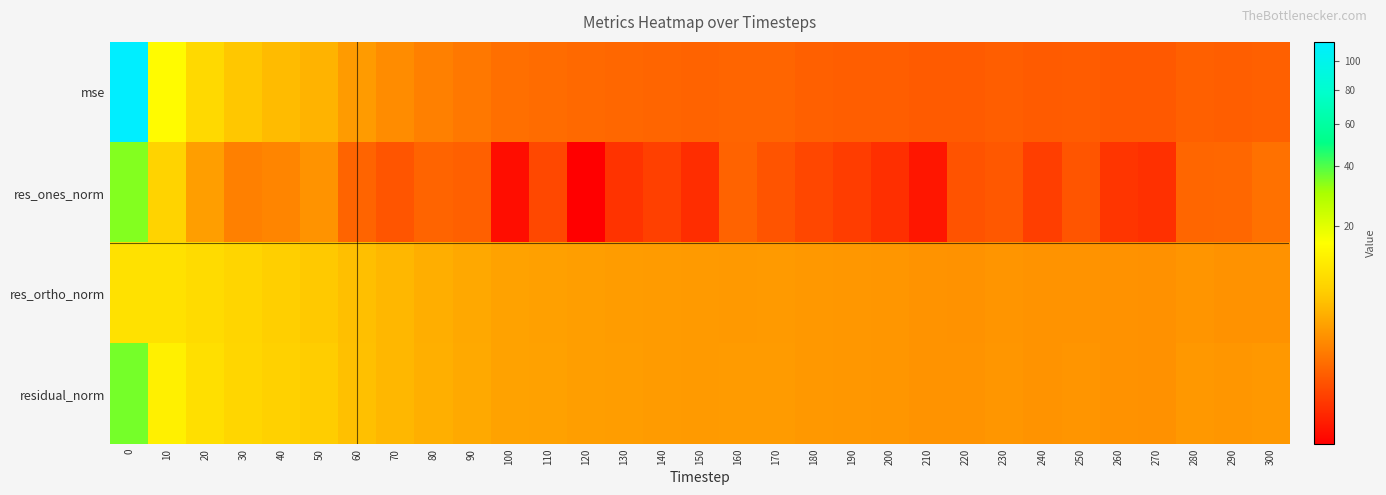

What is the difference between the highest and lowest values at 40?

5.7